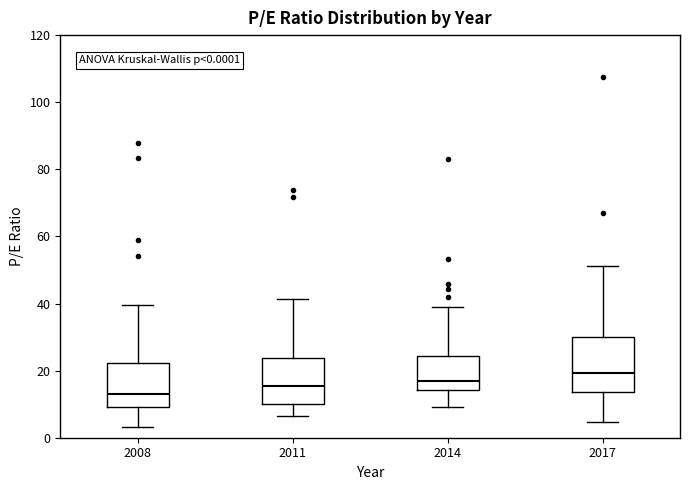

Comparing the boxes themselves (not the whiskers), which one is the tallest?

2017